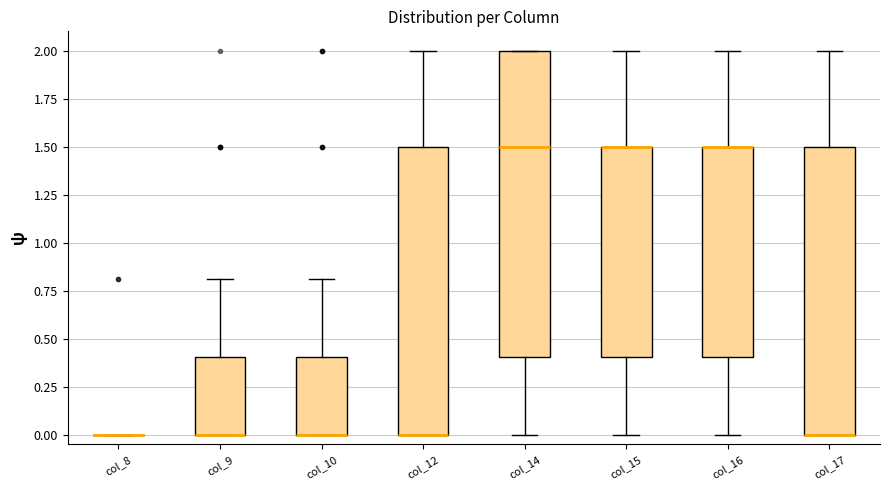

Which box is the tallest, from its lower edge to its upper edge?

col_14